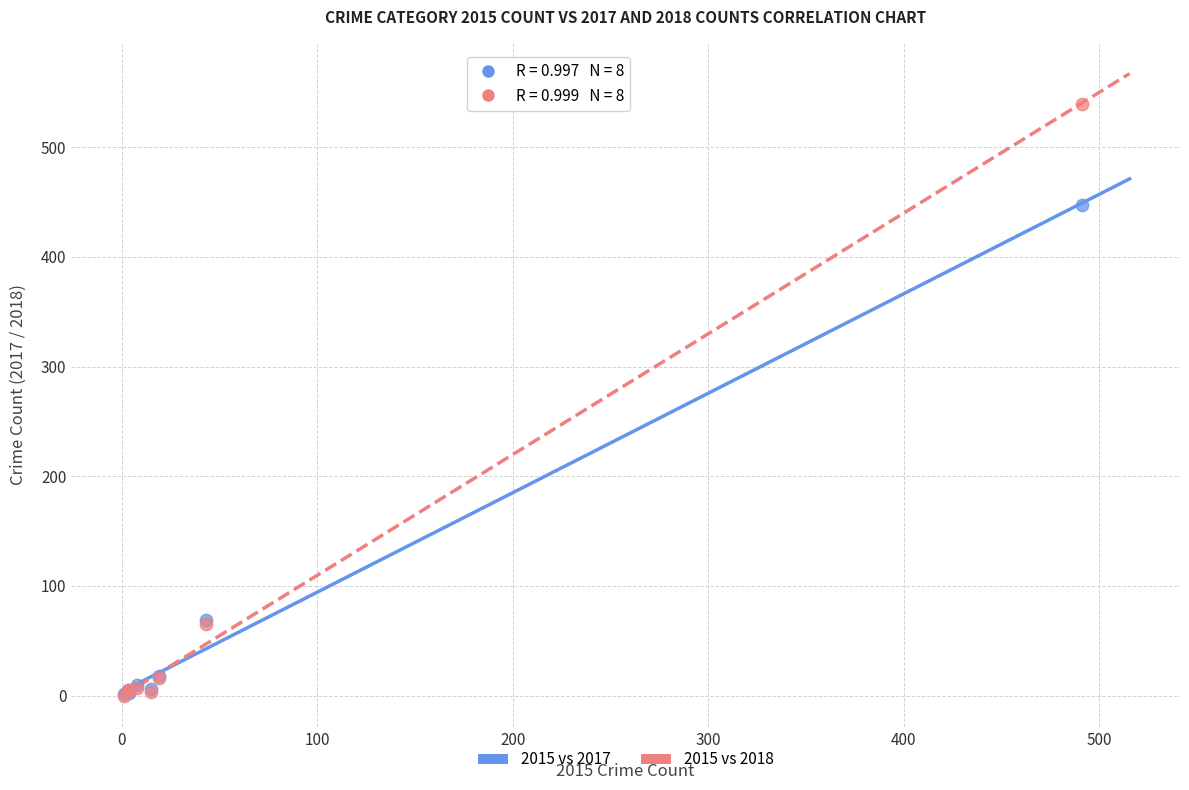

Across all series, what Y value is closest to 269?

447